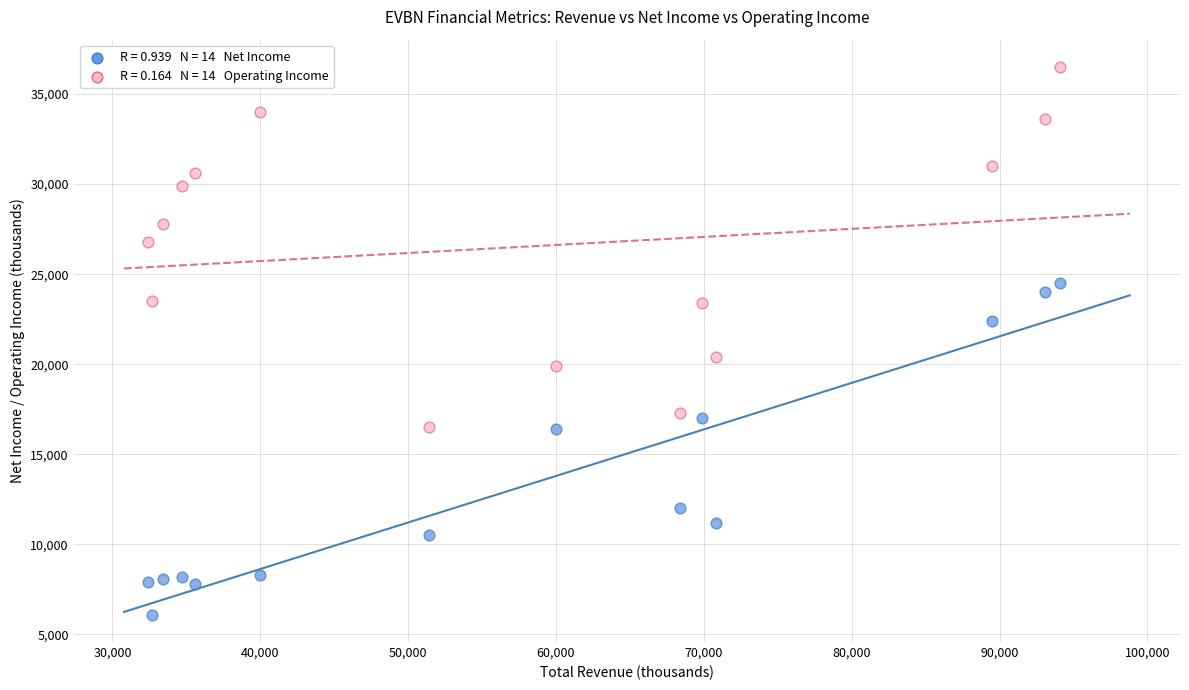

Across all data points, what is the range of X values (max minus min)?

61700